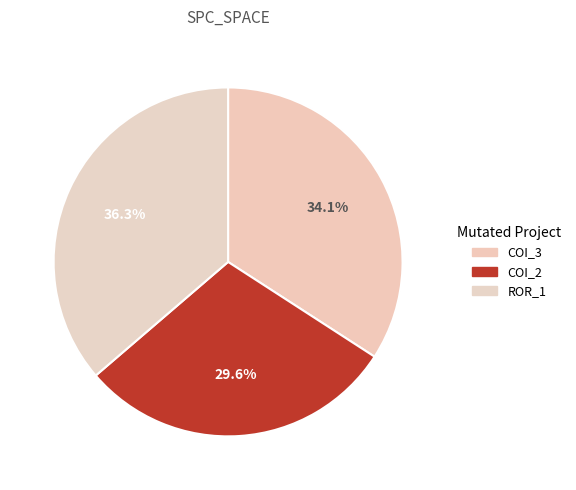

Which slice is the largest?

ROR_1